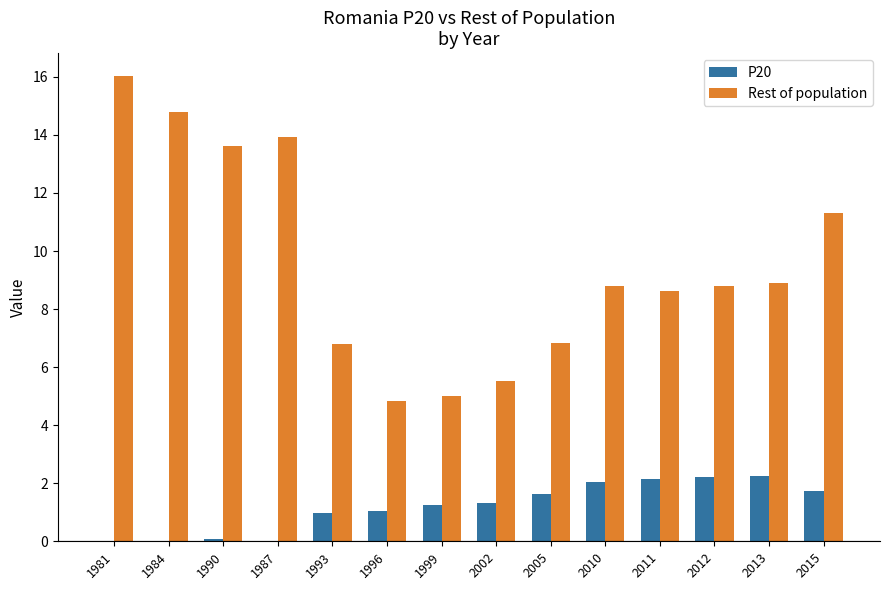

What are all the series names shown in the legend?

P20, Rest of population